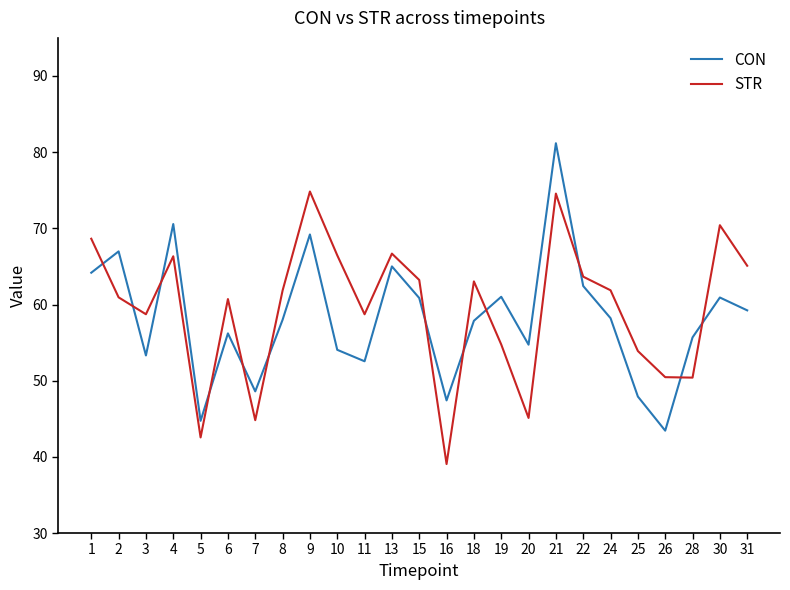

What is the maximum value for STR?

74.8